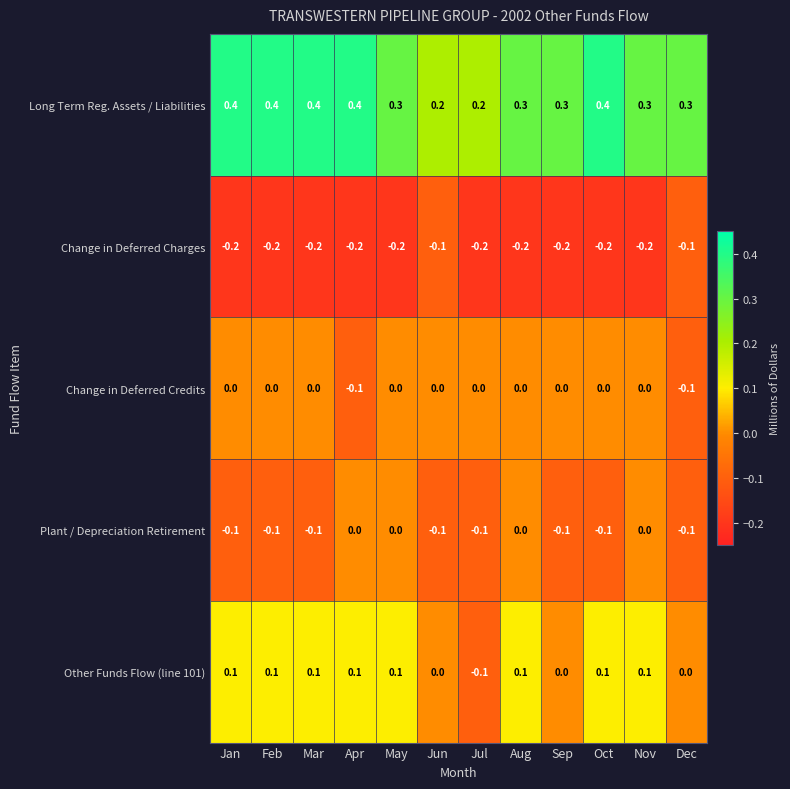

What is the maximum value shown in the chart?

0.4